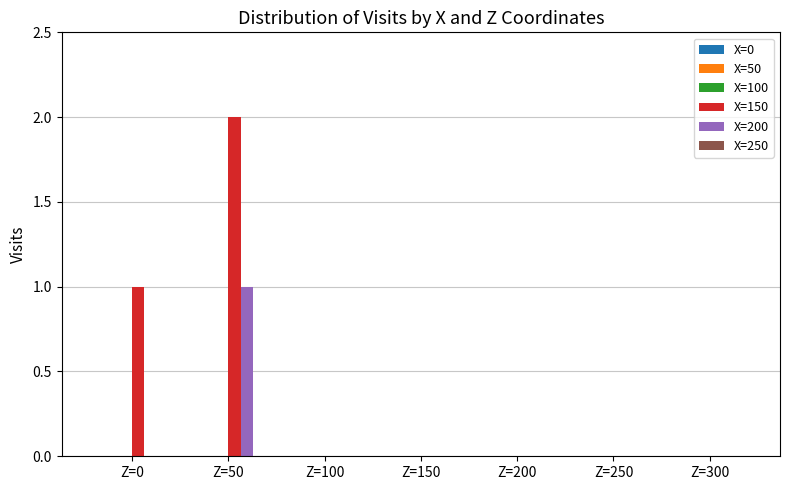

The value of X=150 at Z=50 is 4. True or false?

False